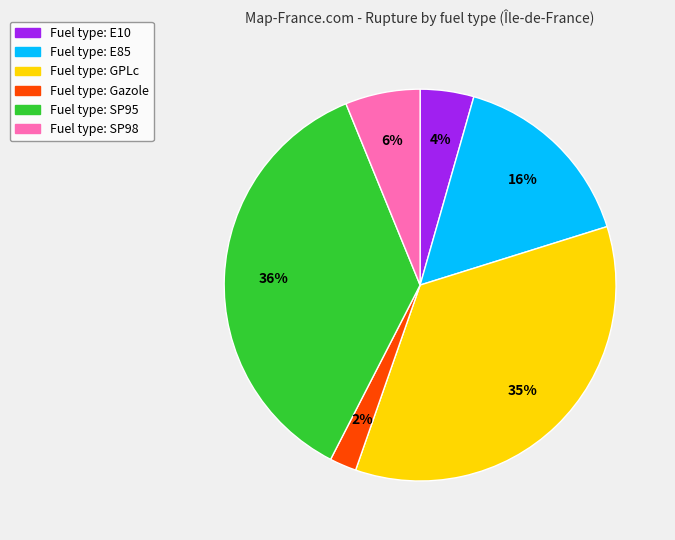

To the nearest percent, what percentage of the pie is Fuel type: Gazole?

2%